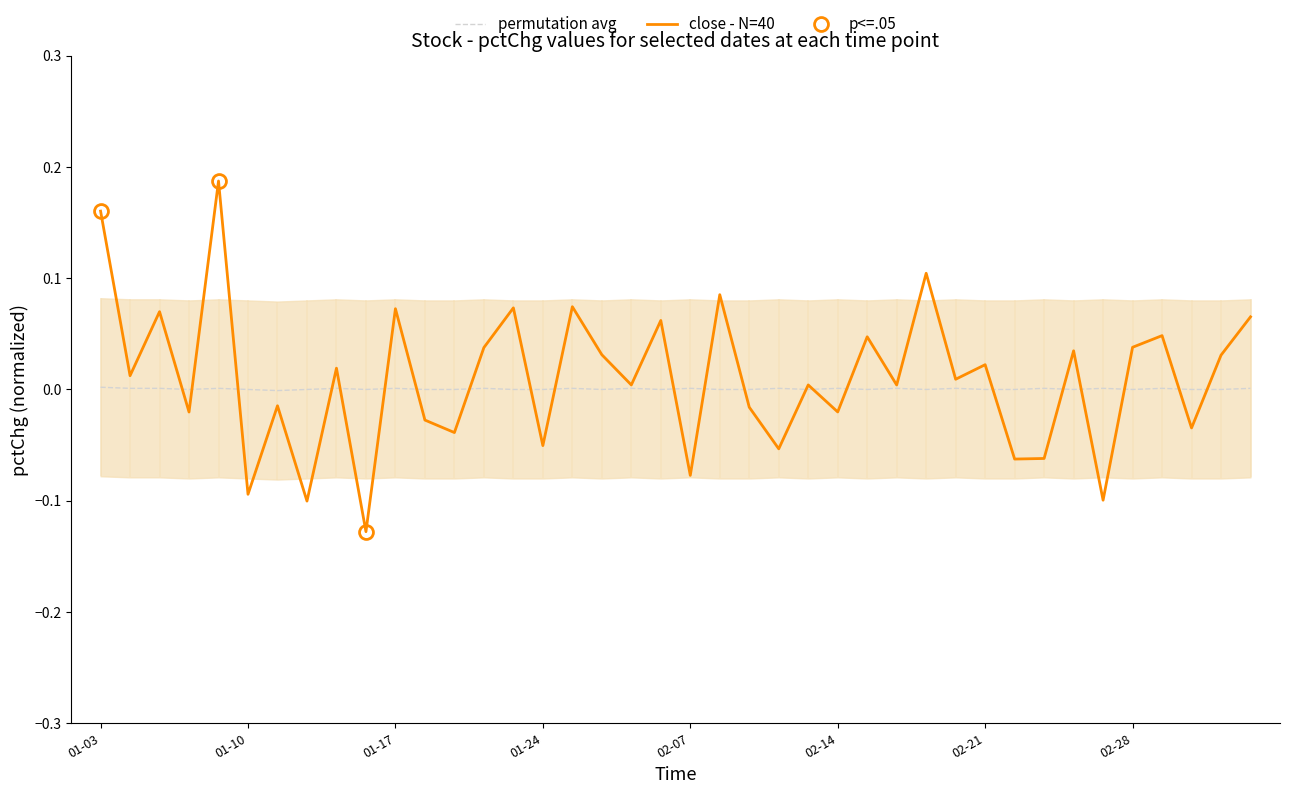

How many negative values does the permutation avg series have?

1